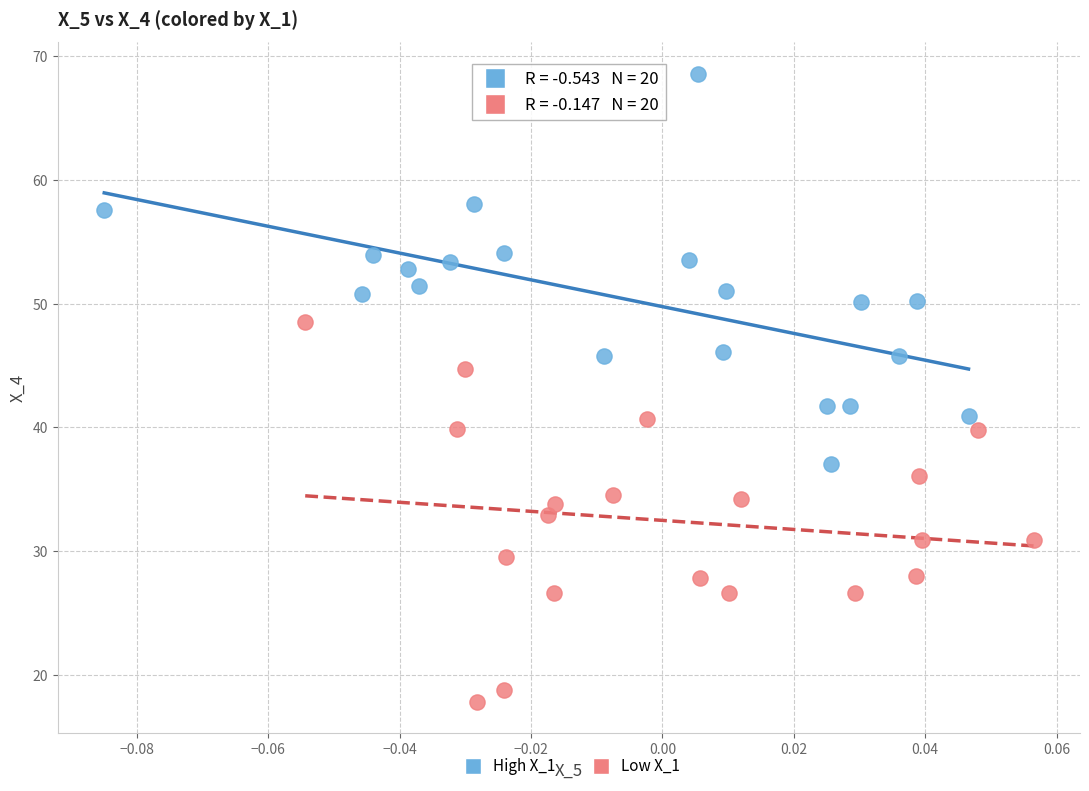

Which series contains the highest Y value?

High X_1